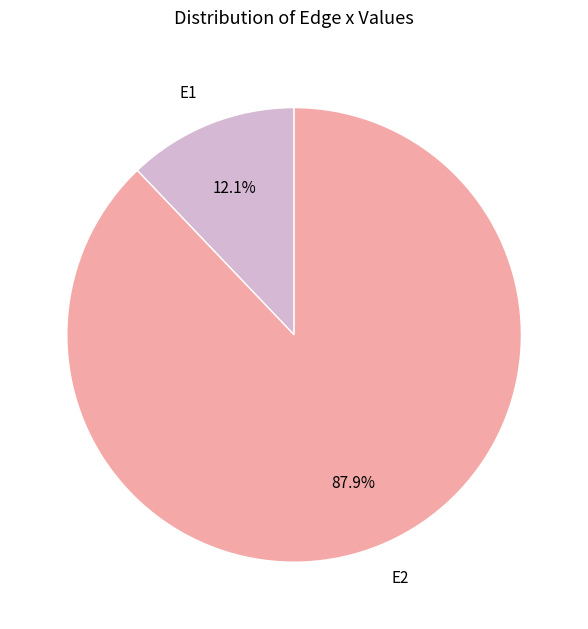

How many segments does this pie chart have?

2